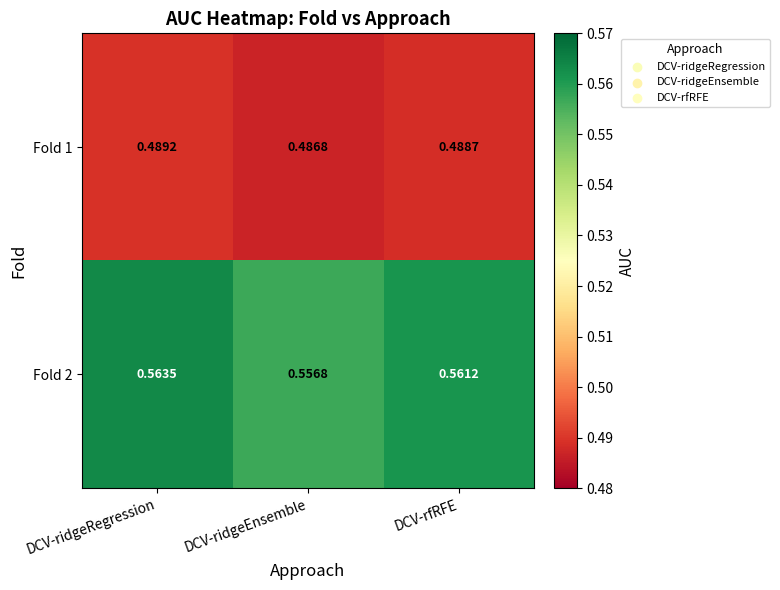

At how many categories does at least one series exceed 0?

3